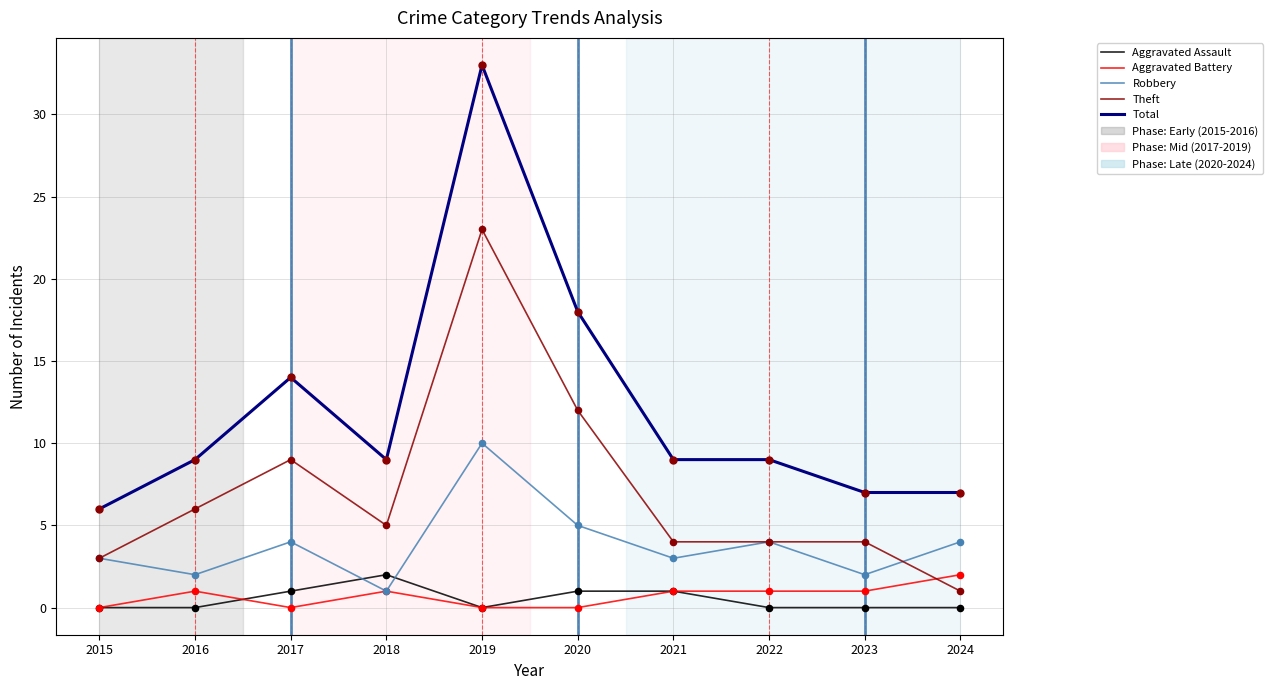

What is the total value across all series at 2015?

12